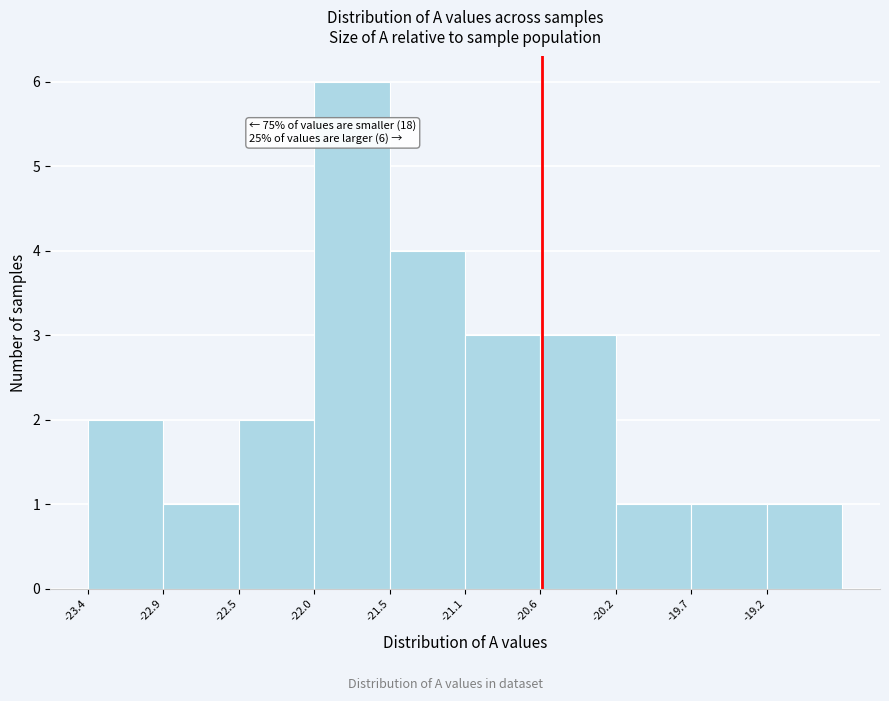

Which range on the x-axis has the tallest bar?

-22.00 to -21.55